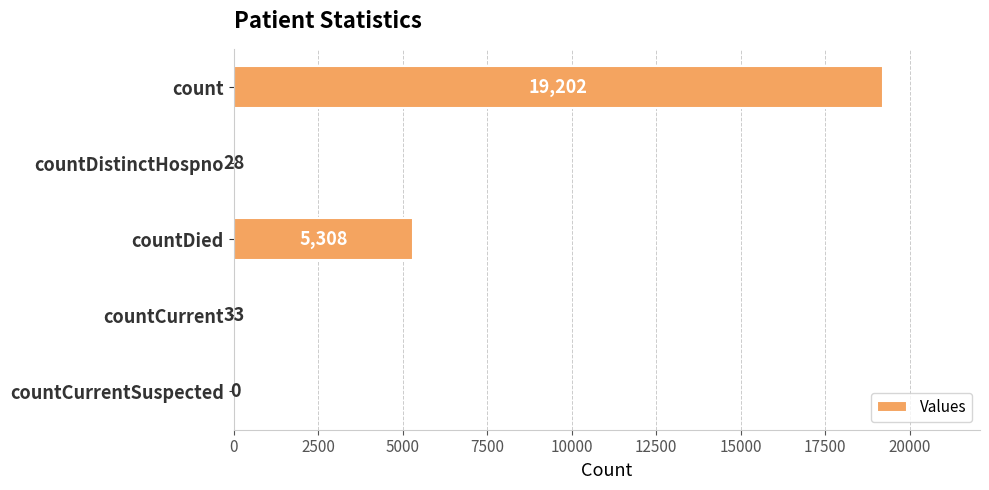

Where is the data nearest to the value 9601?

countDied